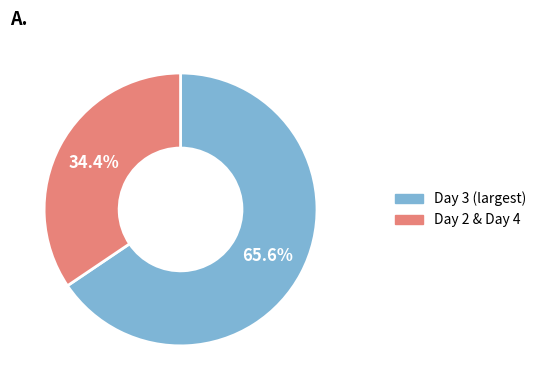

Count the number of slices in the pie.

2